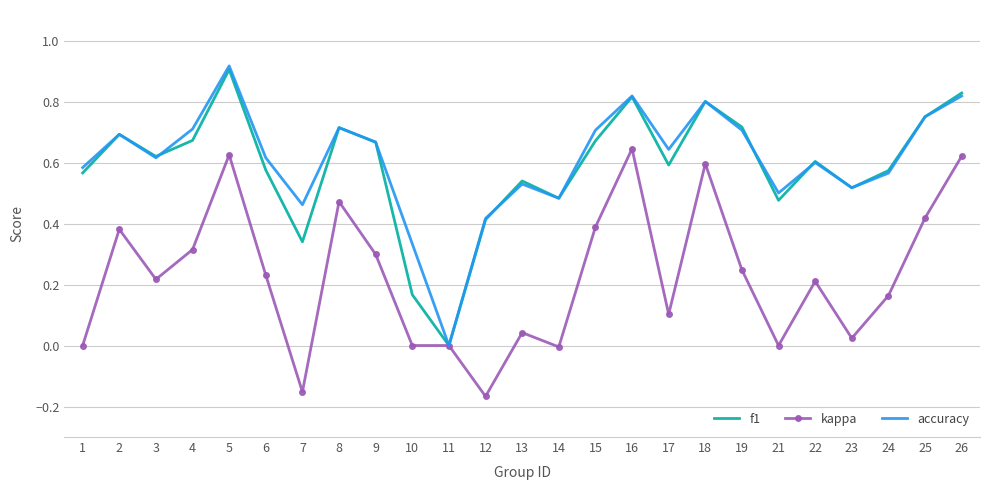

Rank the series by their maximum value, from lowest to highest.

kappa, f1, accuracy